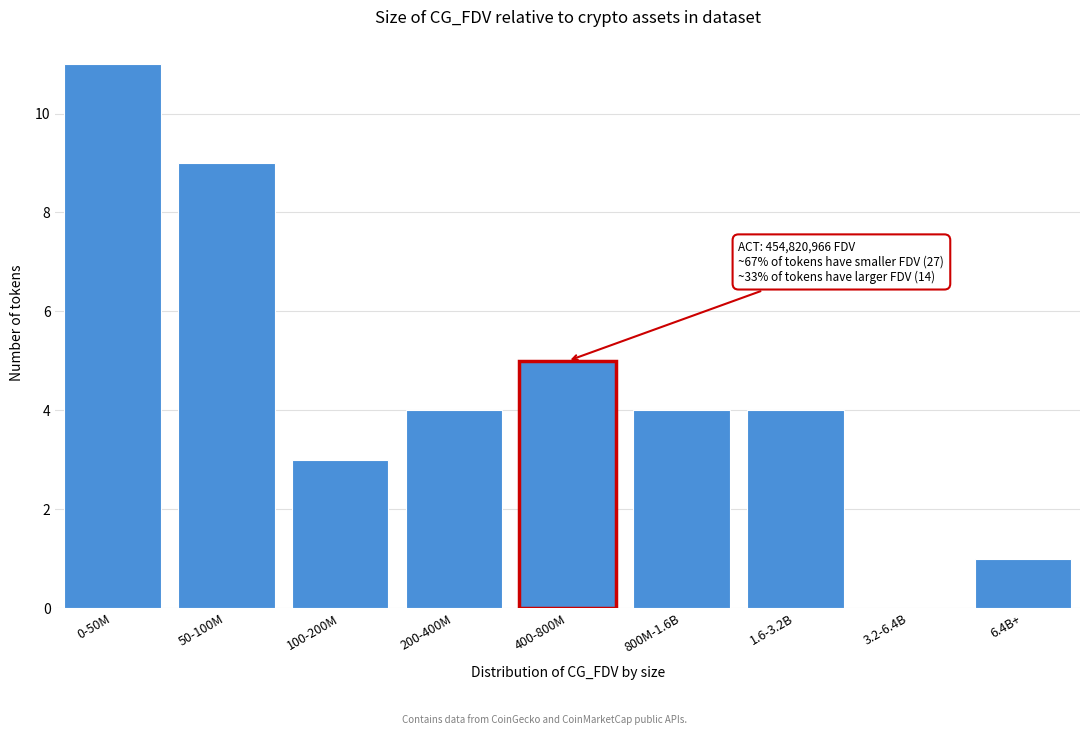

Reading left to right, extract all data points from this chart.

0-50M=11	50-100M=9	100-200M=3	200-400M=4	400-800M=5	800M-1.6B=4	1.6-3.2B=4	3.2-6.4B=0	6.4B+=1